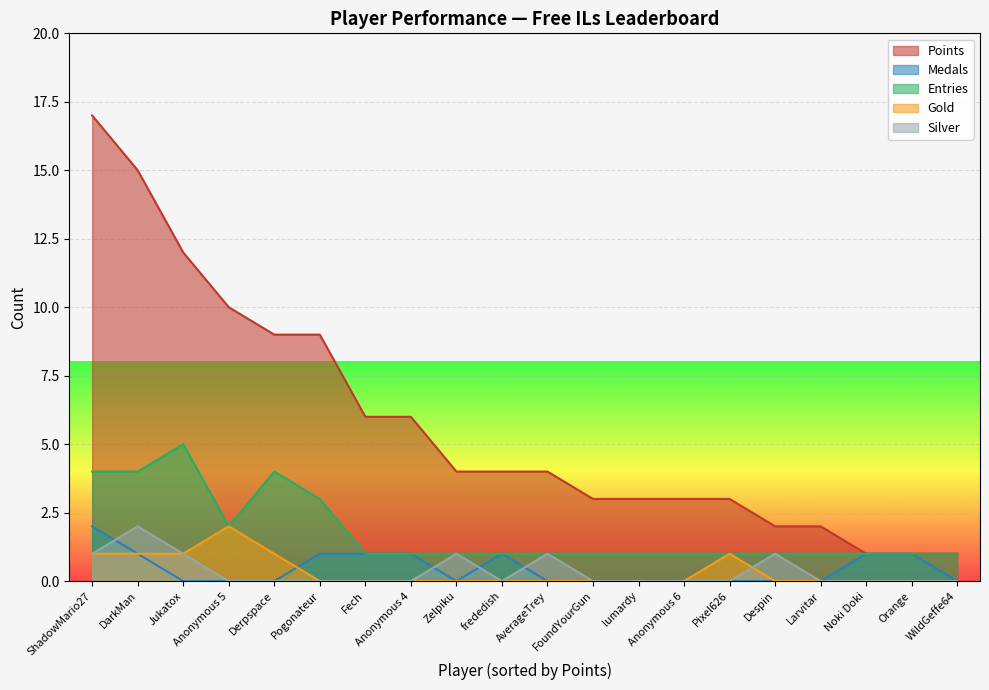

What is the difference between the Points values at Anonymous 6 and Derpspace?

6